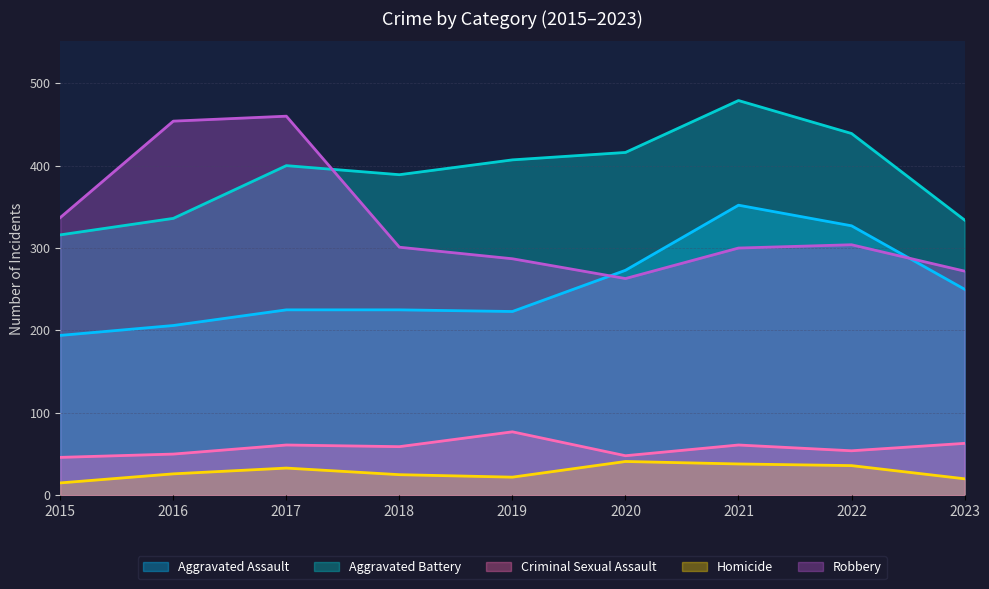

What is the maximum value for Robbery?

460